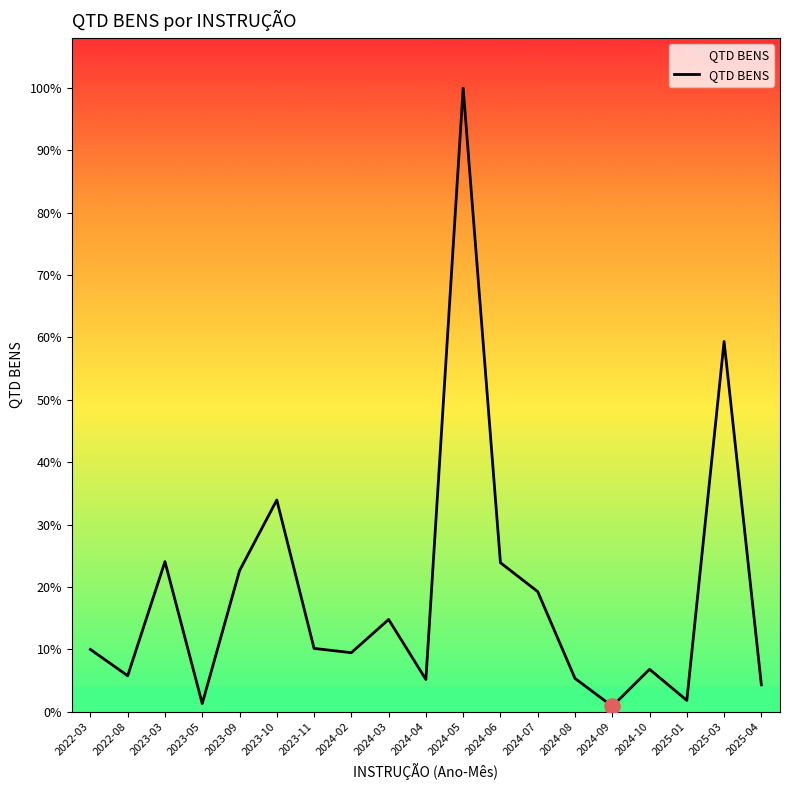

Is this an area chart (filled region under the line)?

Yes